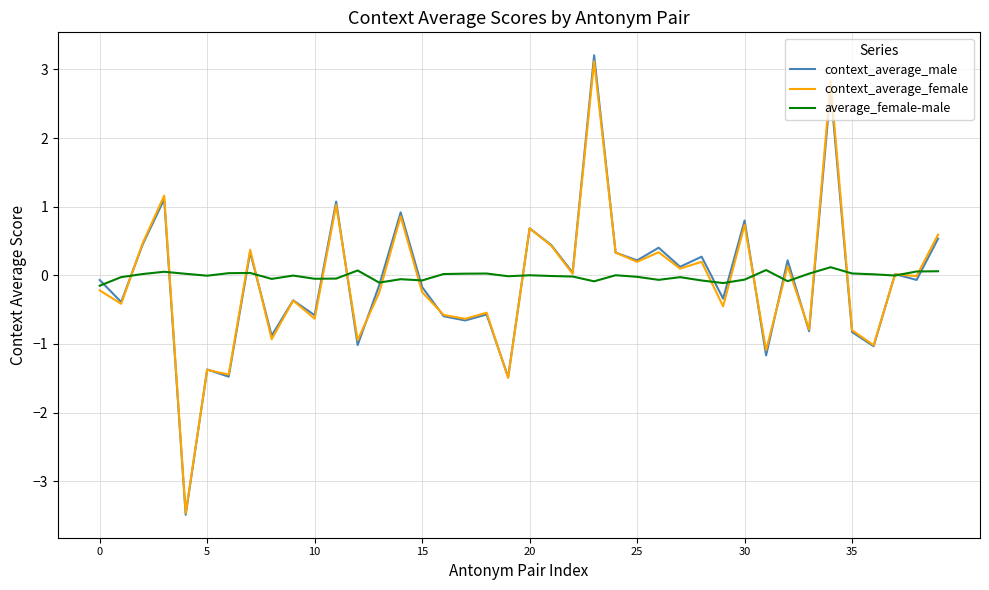

How many lines are shown in the chart?

3